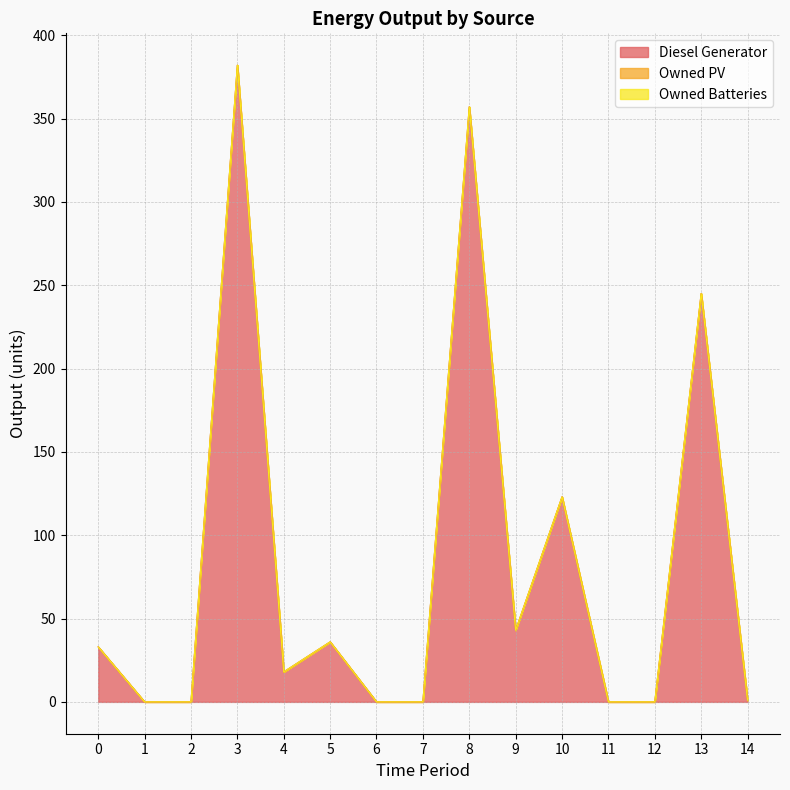

What are all the series names shown in the legend?

Diesel Generator, Owned PV, Owned Batteries